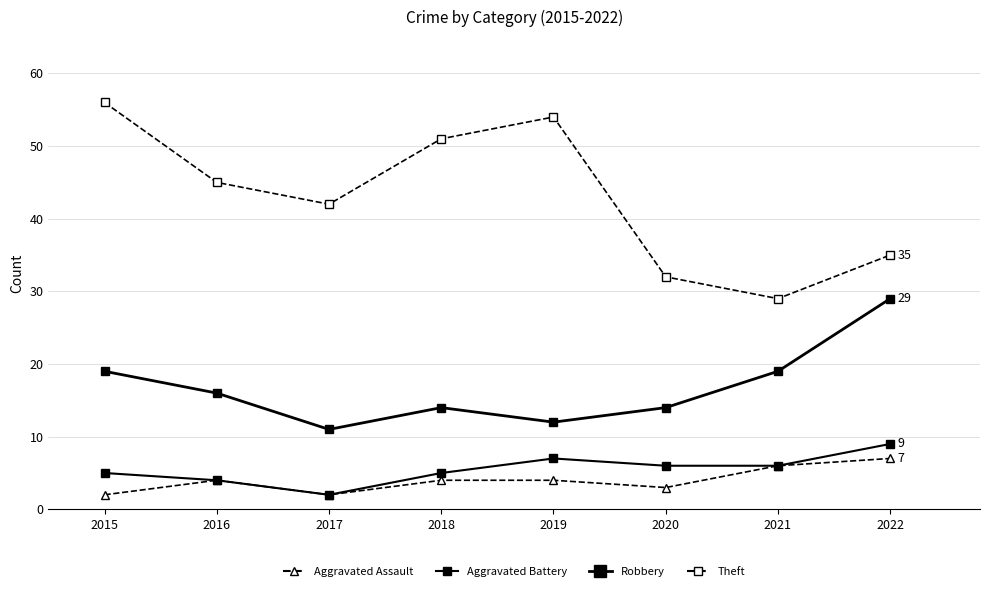

True or false: Aggravated Assault and Theft cross at least once.

False